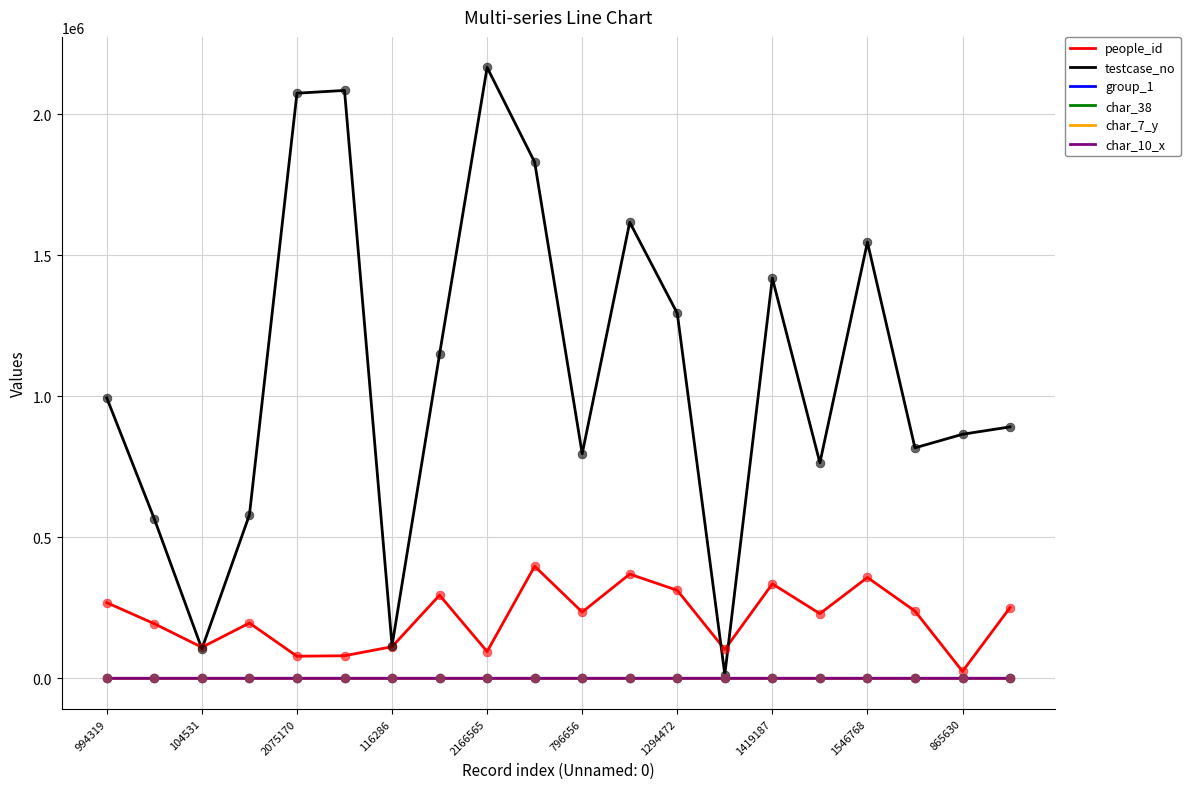

Which series has the largest total across all categories?

testcase_no